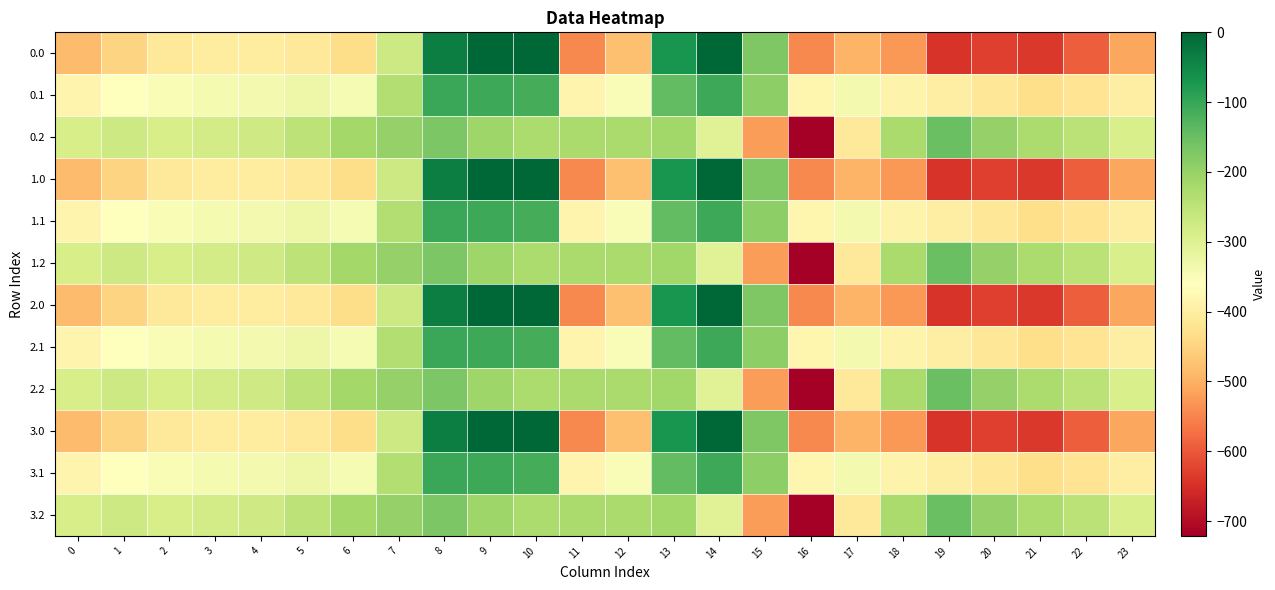

What is the smallest value displayed?

-721.2